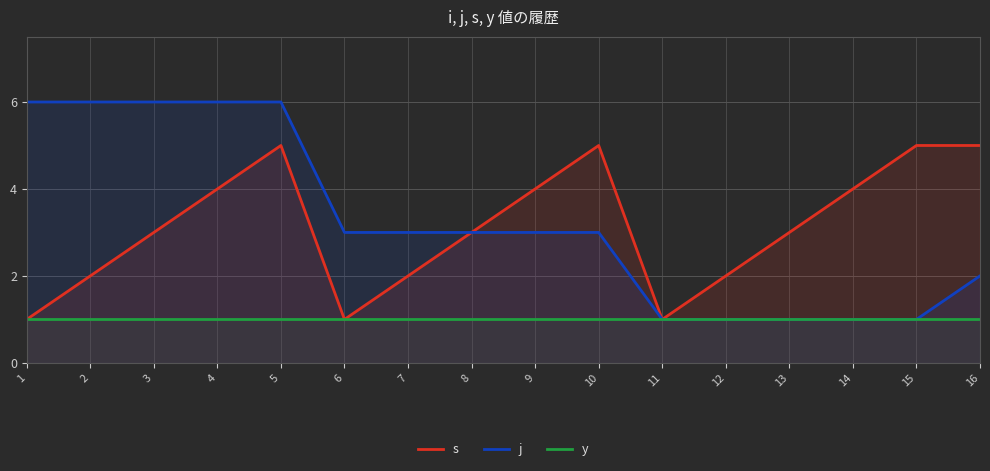

The value of j at 9 is 1. True or false?

False